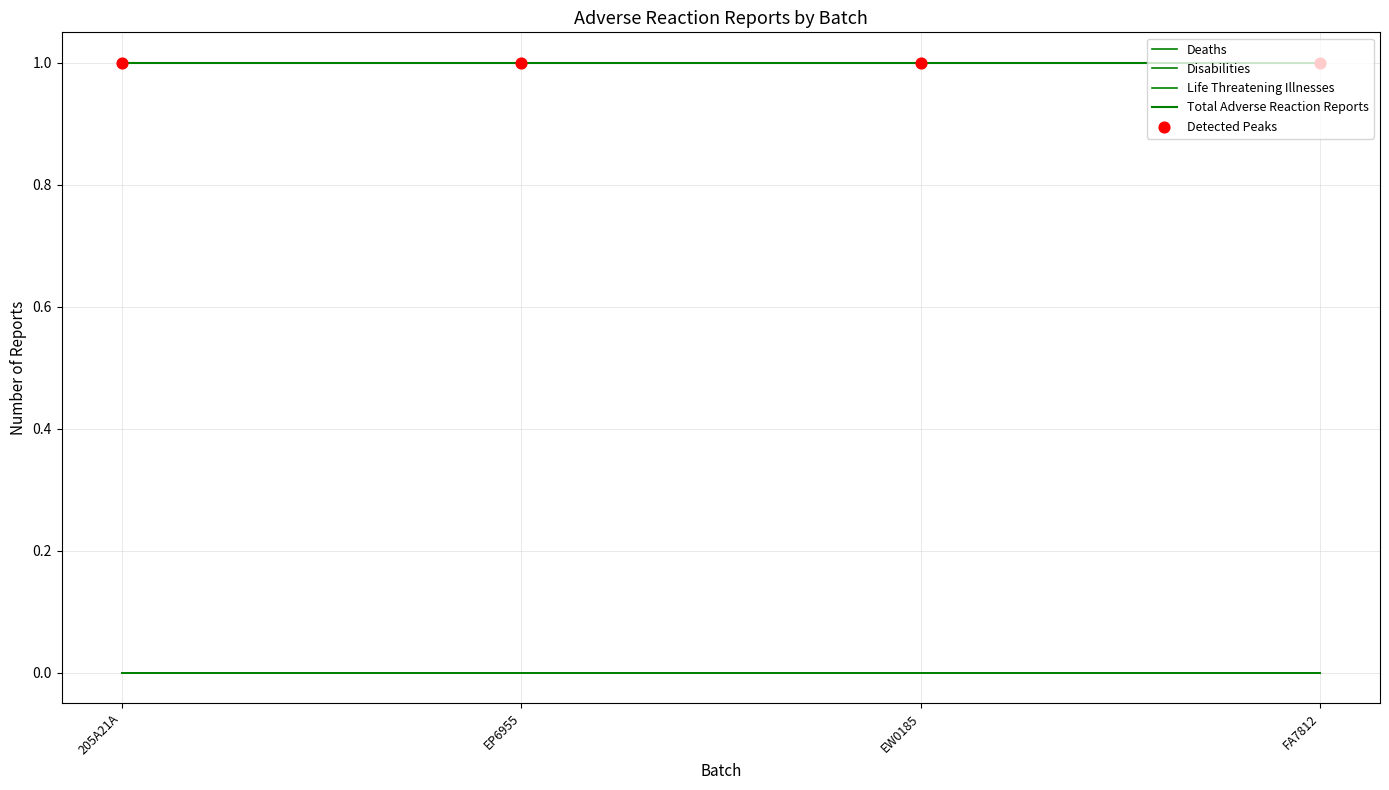

At how many categories does at least one series exceed 0?

4